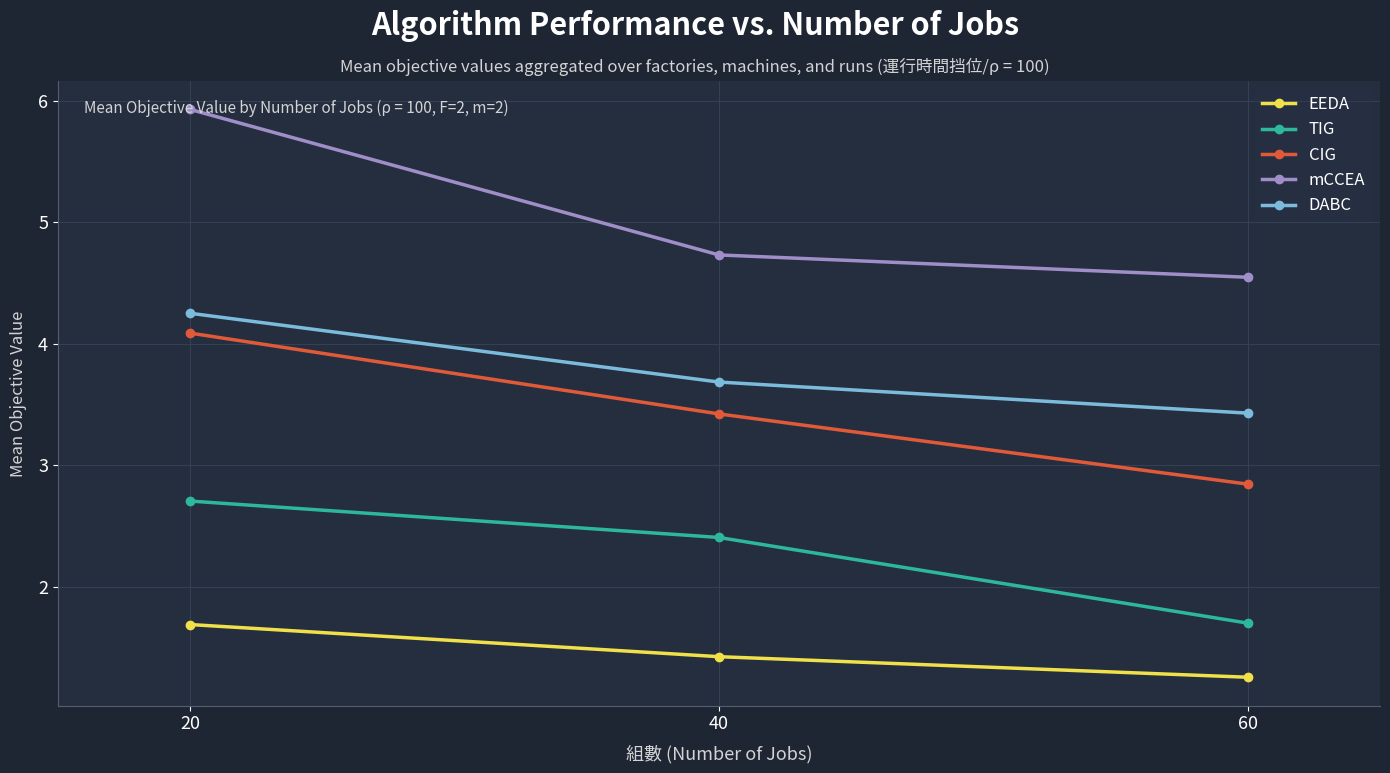

Where is TIG nearest to the value 2?

60